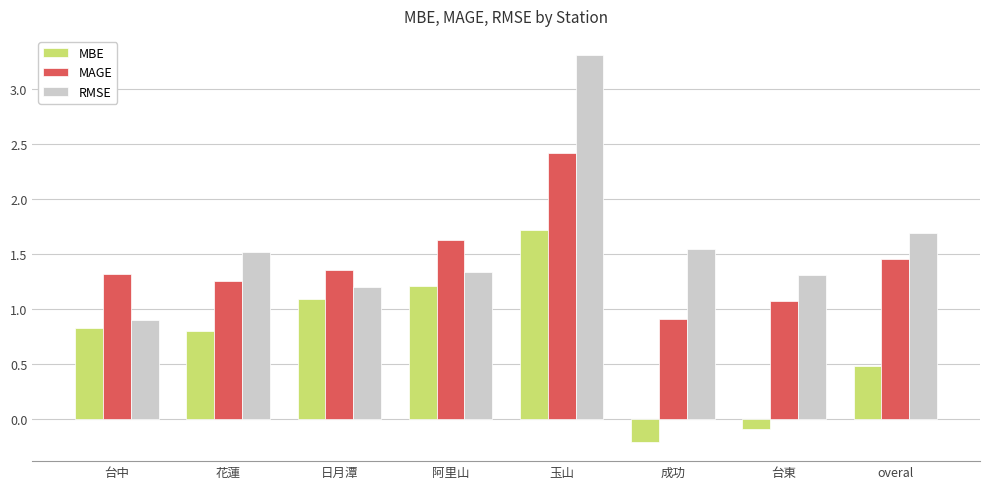

Is the value of MBE at 台中 greater than the value of MAGE at 成功?

No